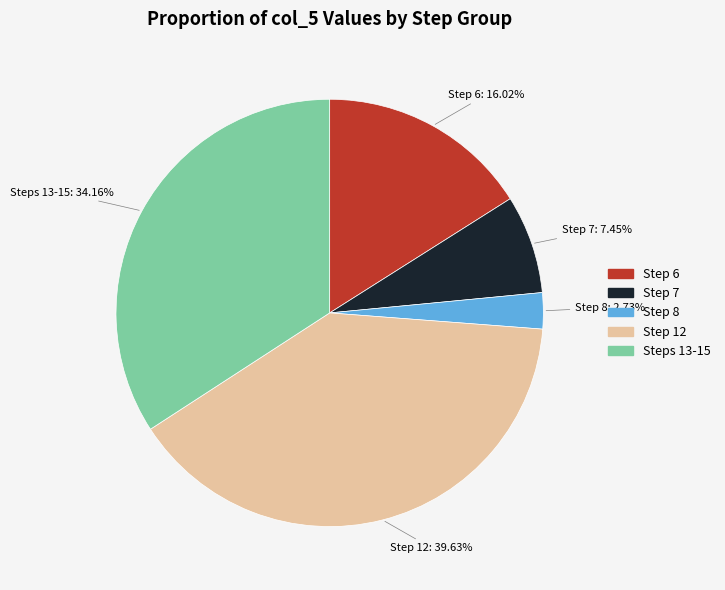

Is there a majority slice in this chart?

No